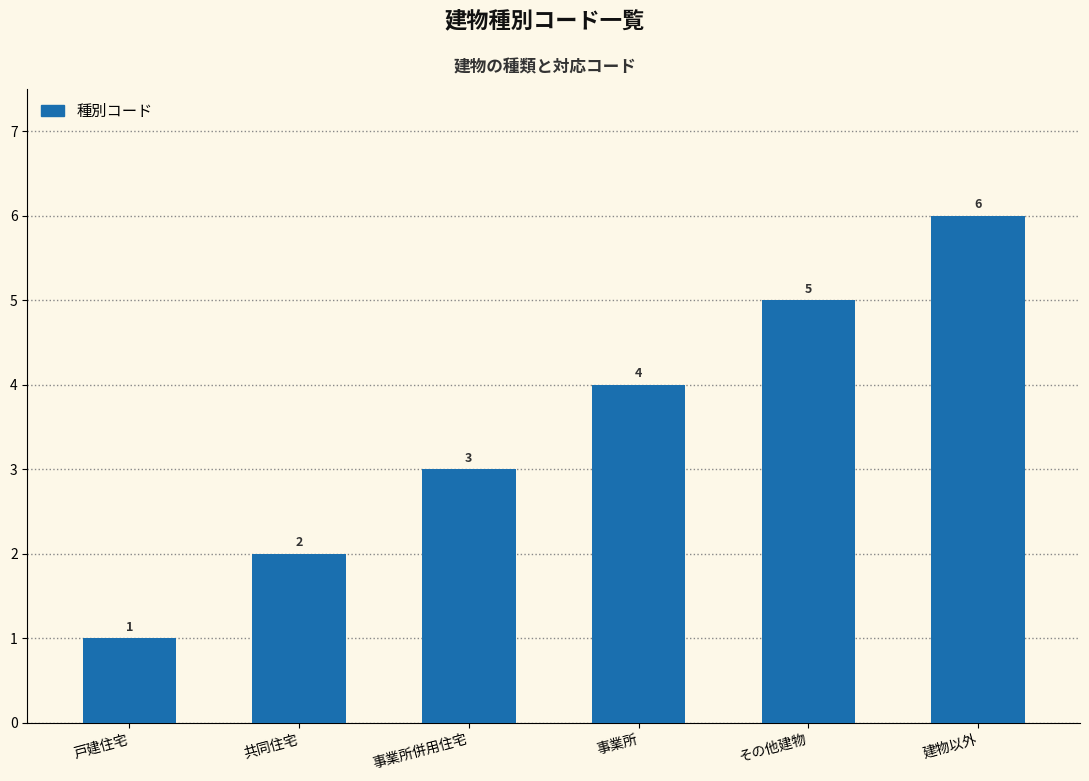

What is the label of the 5th bar from the left?

その他建物